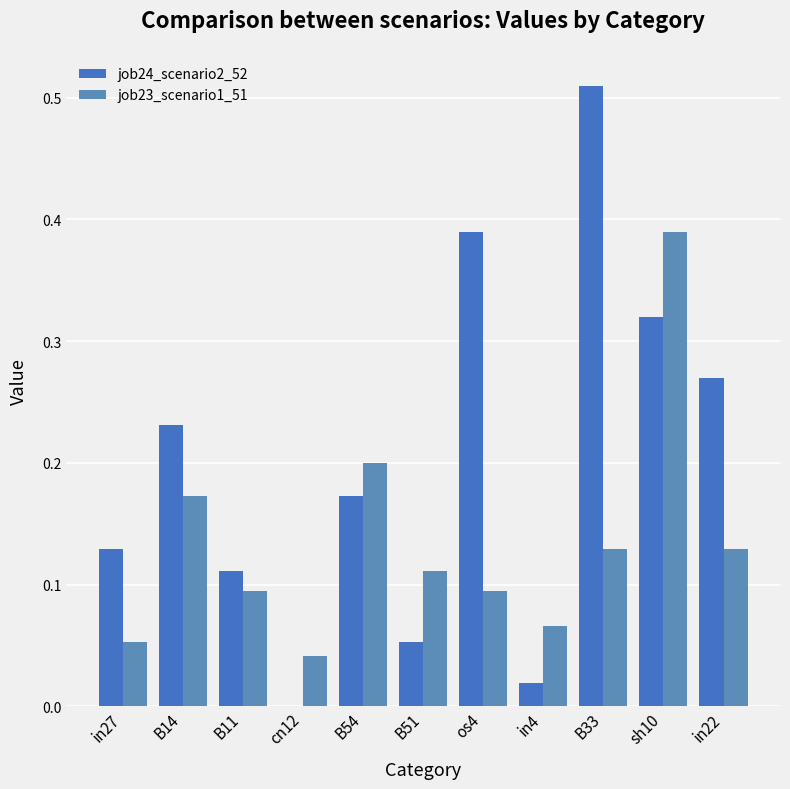

Reading left to right, extract all data points from this chart.

job24_scenario2_52: 0.1	0.2	0.1	0.0	0.2	0.1	0.4	0.0	0.5	0.3	0.3
job23_scenario1_51: 0.1	0.2	0.1	0.0	0.2	0.1	0.1	0.1	0.1	0.4	0.1